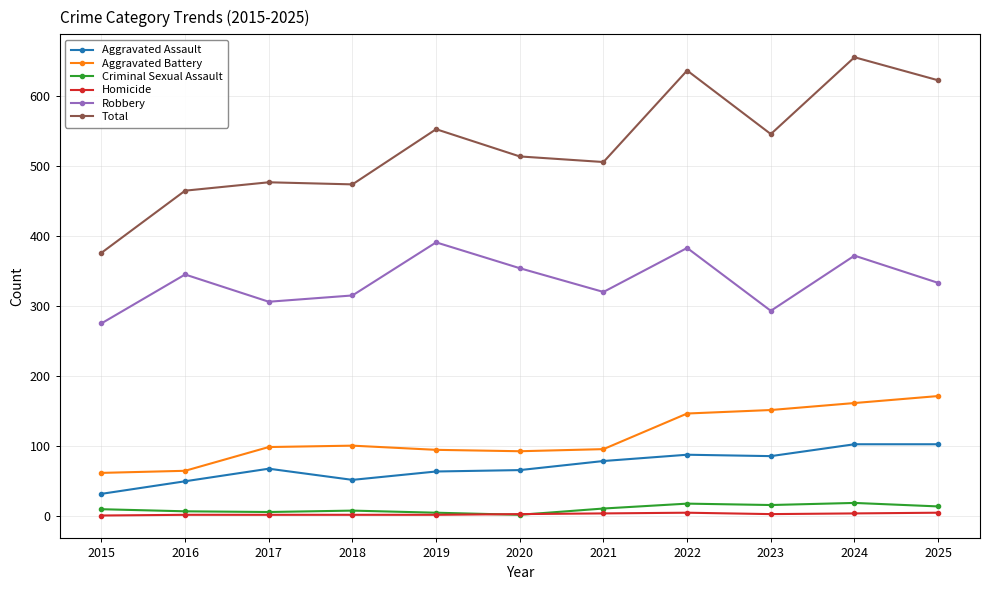

The value of Robbery at 2018 is 315. True or false?

True